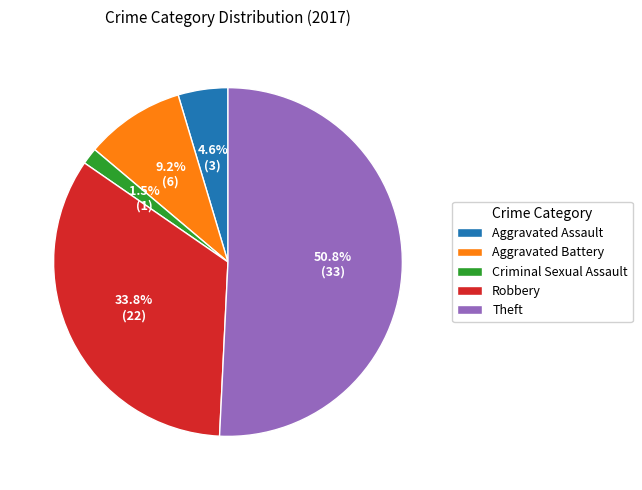

To the nearest percent, what portion does Theft represent?

51%